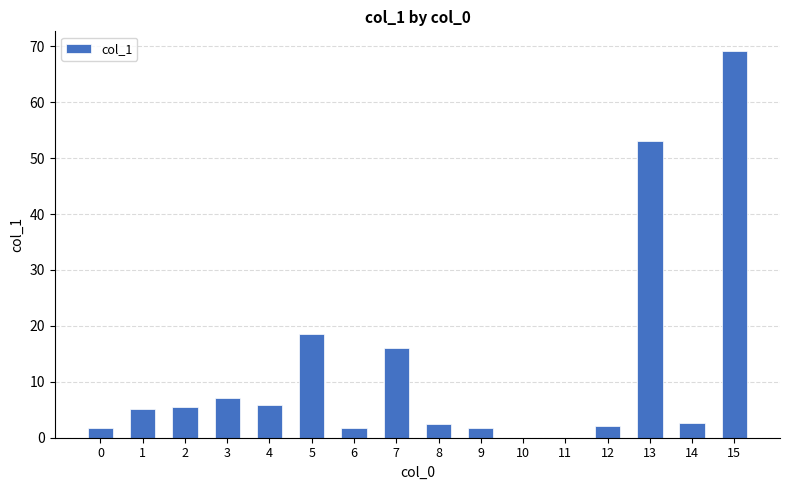

Are the bars horizontal?

No